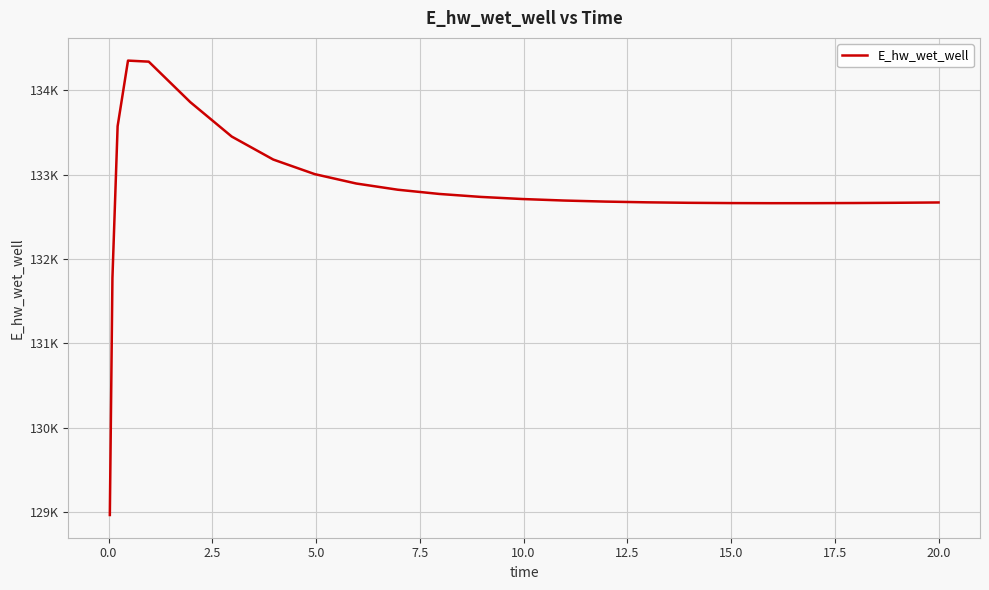

What is the value of the 9th point from the left?

133004.3